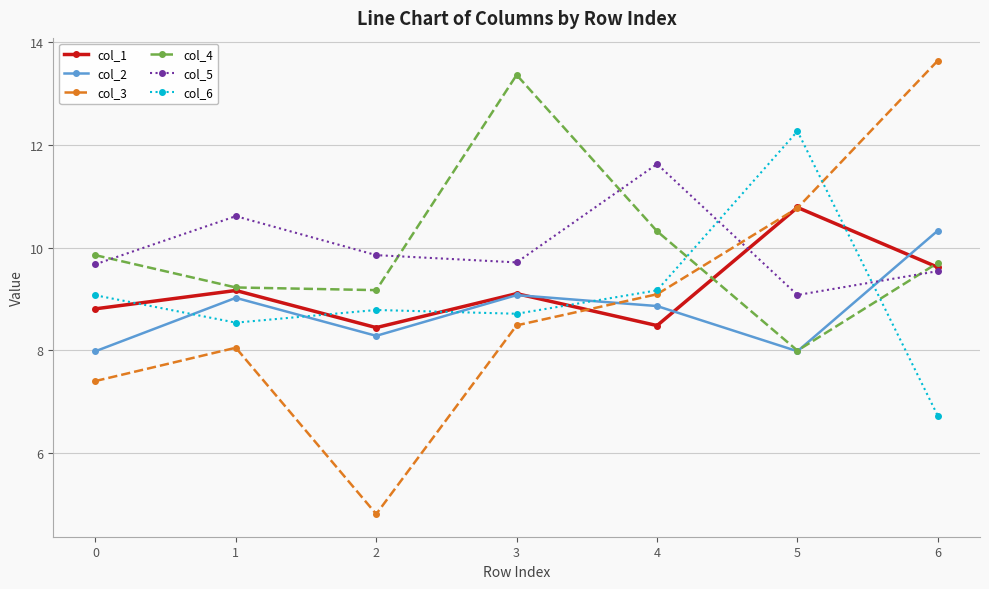

What is the difference between the second highest and second lowest values in the col_1 series?

1.1